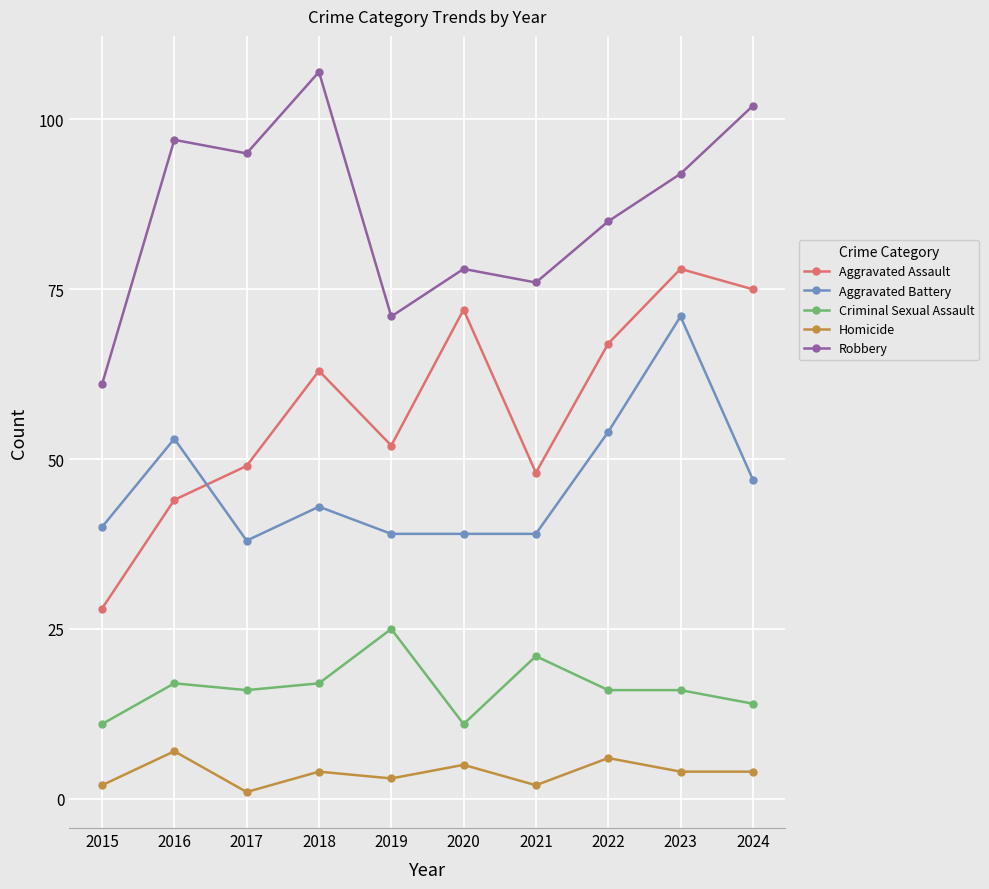

How many series are shown in this chart?

5